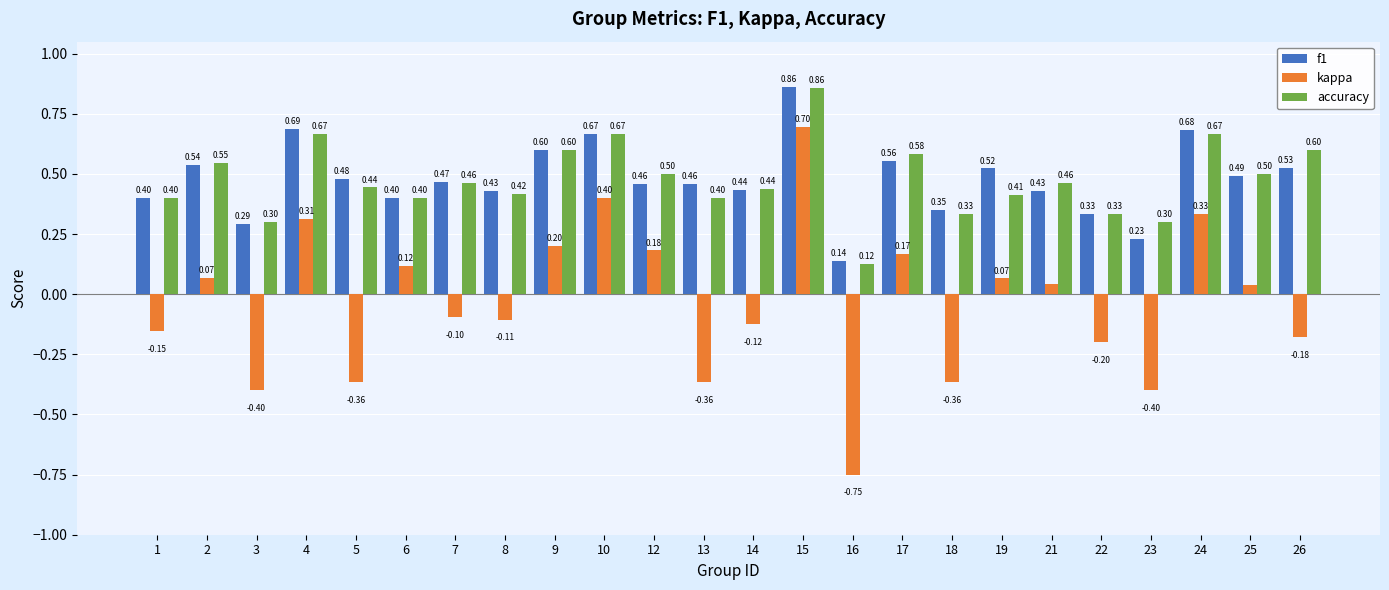

What is the average value of the f1 series?

0.5